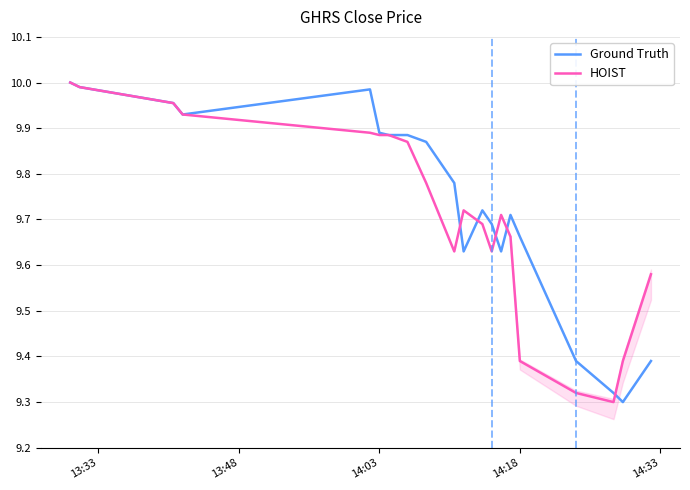

Does the chart display data point markers on the line(s)?

No